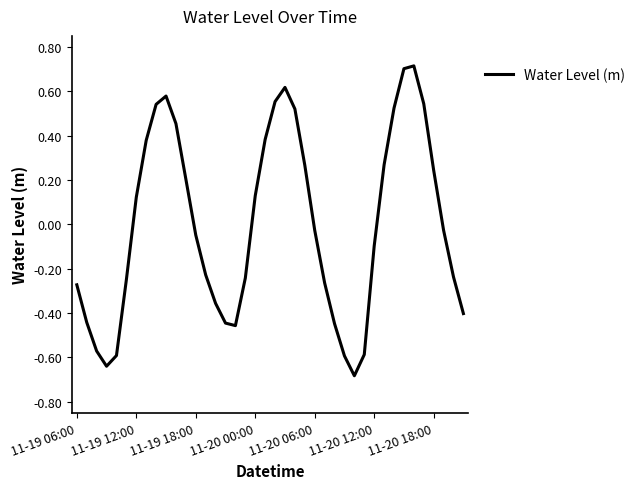

What is the difference between the maximum and minimum values?

1.4